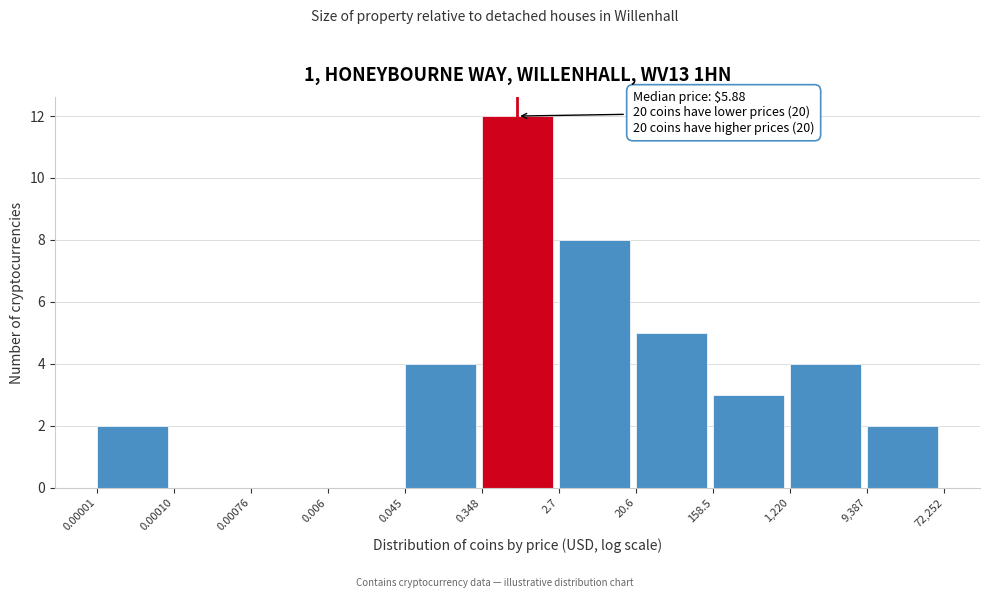

Reading left to right, what are all the values shown in this chart?

0.00001=2	0.00010=0	0.00076=0	0.006=0	0.045=4	0.348=12	2.7=8	20.6=5	158.5=3	1,220=4	9,387=2